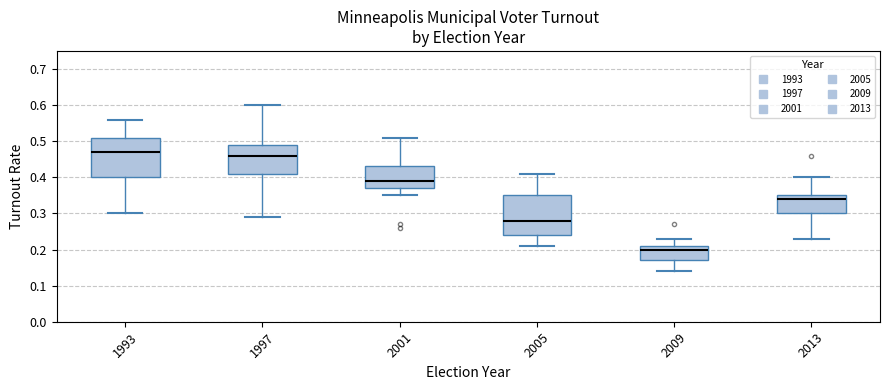

Reading left to right, read every box against the y-axis: the position of its median line, the range the box covers, and the ends of its whiskers. The values are not printed on the chart, so give them approximately, as read against the axis.

1993: median 0.47, box 0.40 to 0.51, whiskers 0.30 to 0.56
1997: median 0.46, box 0.41 to 0.49, whiskers 0.29 to 0.60
2001: median 0.39, box 0.37 to 0.43, whiskers 0.35 to 0.51
2005: median 0.28, box 0.24 to 0.35, whiskers 0.21 to 0.41
2009: median 0.20, box 0.17 to 0.21, whiskers 0.14 to 0.23
2013: median 0.34, box 0.30 to 0.35, whiskers 0.23 to 0.40